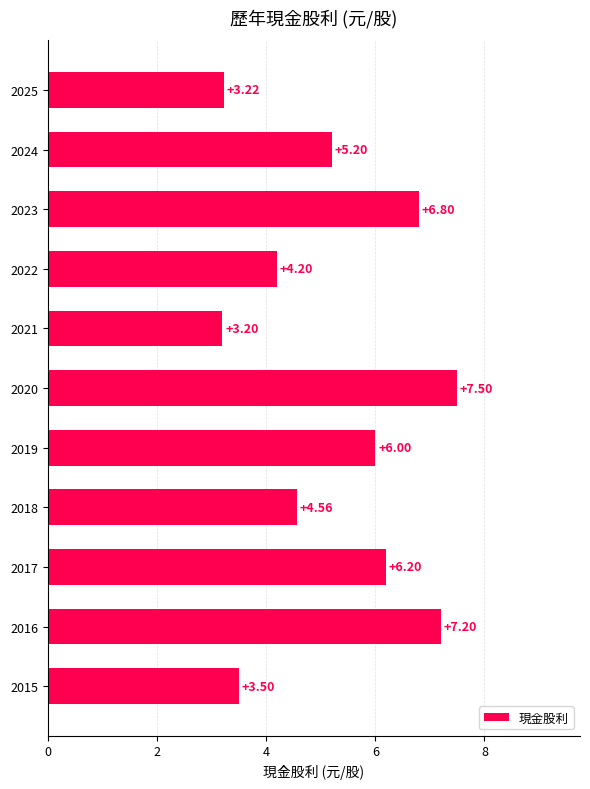

Which category has the highest value across all series?

2020